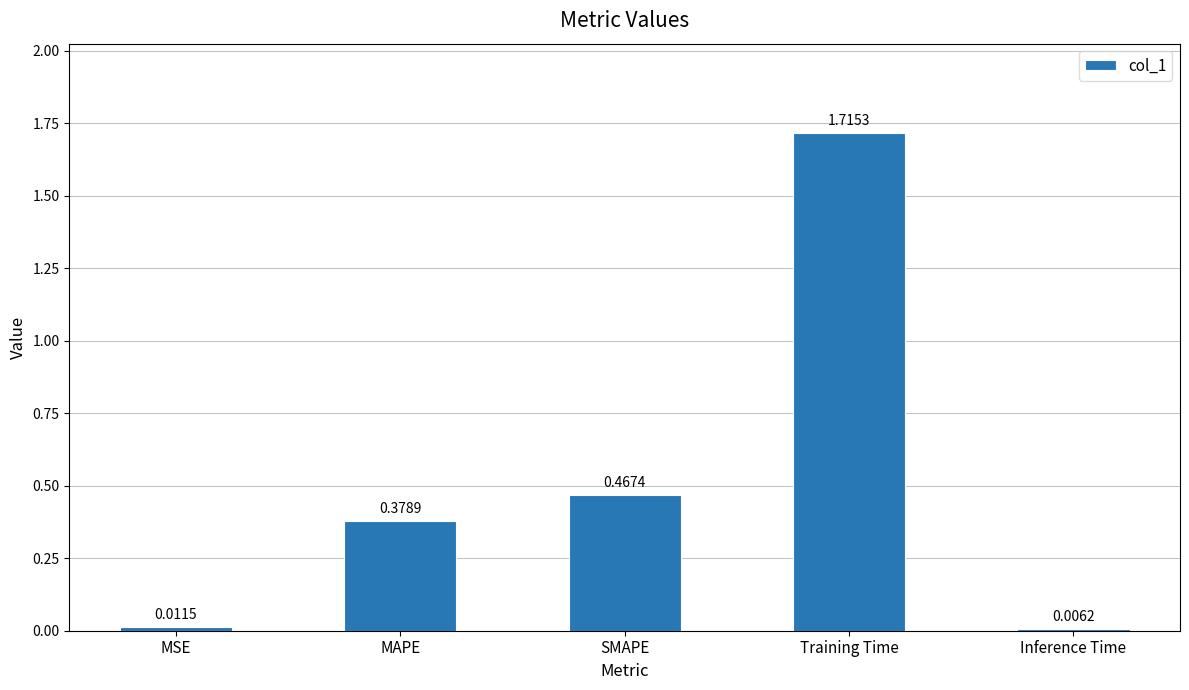

List the labels in order of value, smallest first.

Inference Time, MSE, MAPE, SMAPE, Training Time